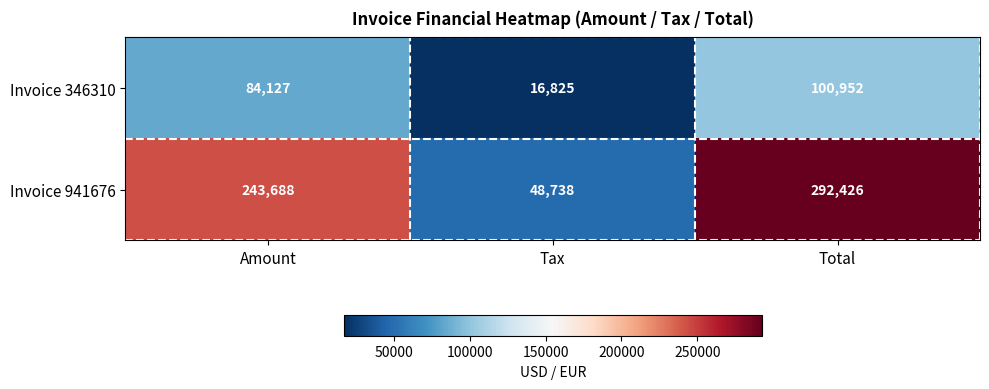

Reading left to right, what are all the values shown in this chart?

Invoice 346310: Amount=84127	Tax=16825	Total=100952
Invoice 941676: Amount=243688	Tax=48738	Total=292426